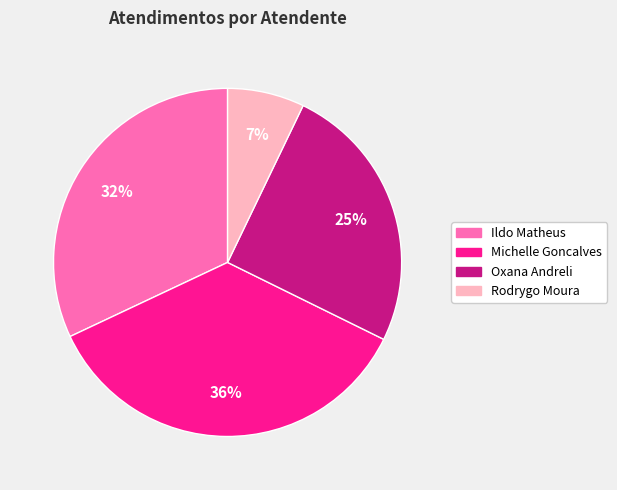

The Oxana Andreli slice represents 25% of the pie. True or false?

True